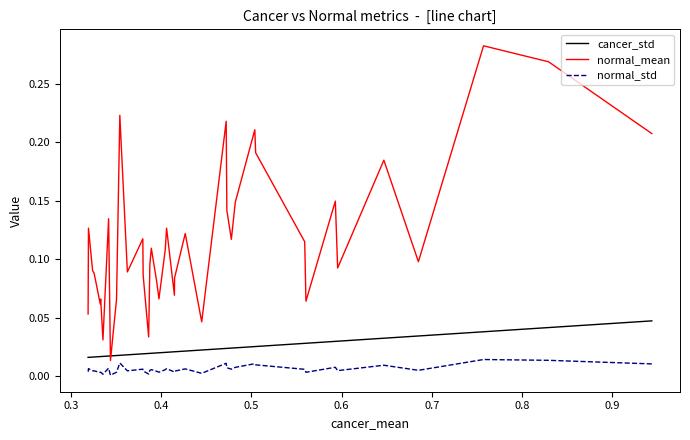

What are all the series names shown in the legend?

cancer_std, normal_mean, normal_std